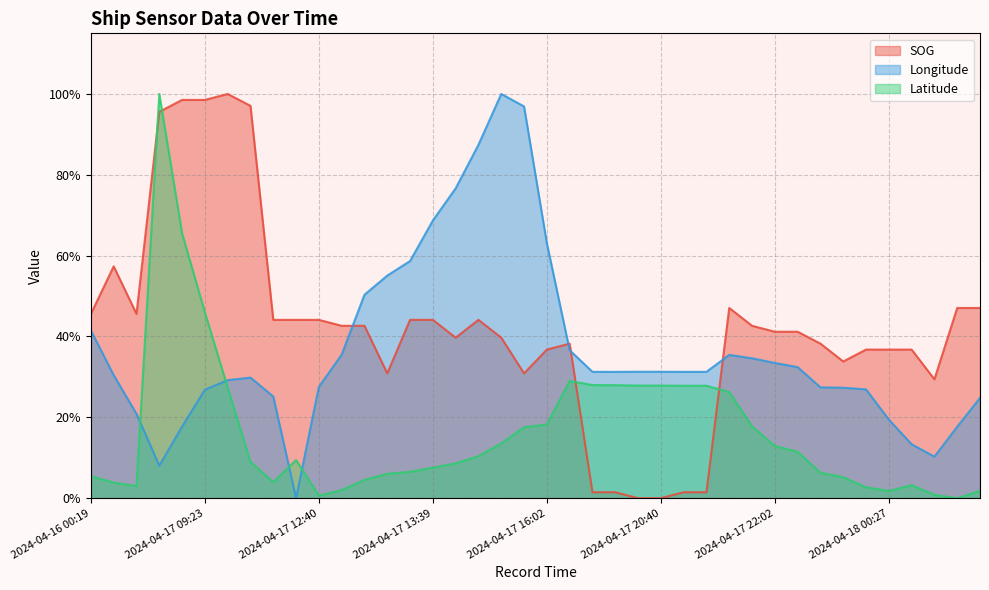

What is the greatest value displayed?

1.0